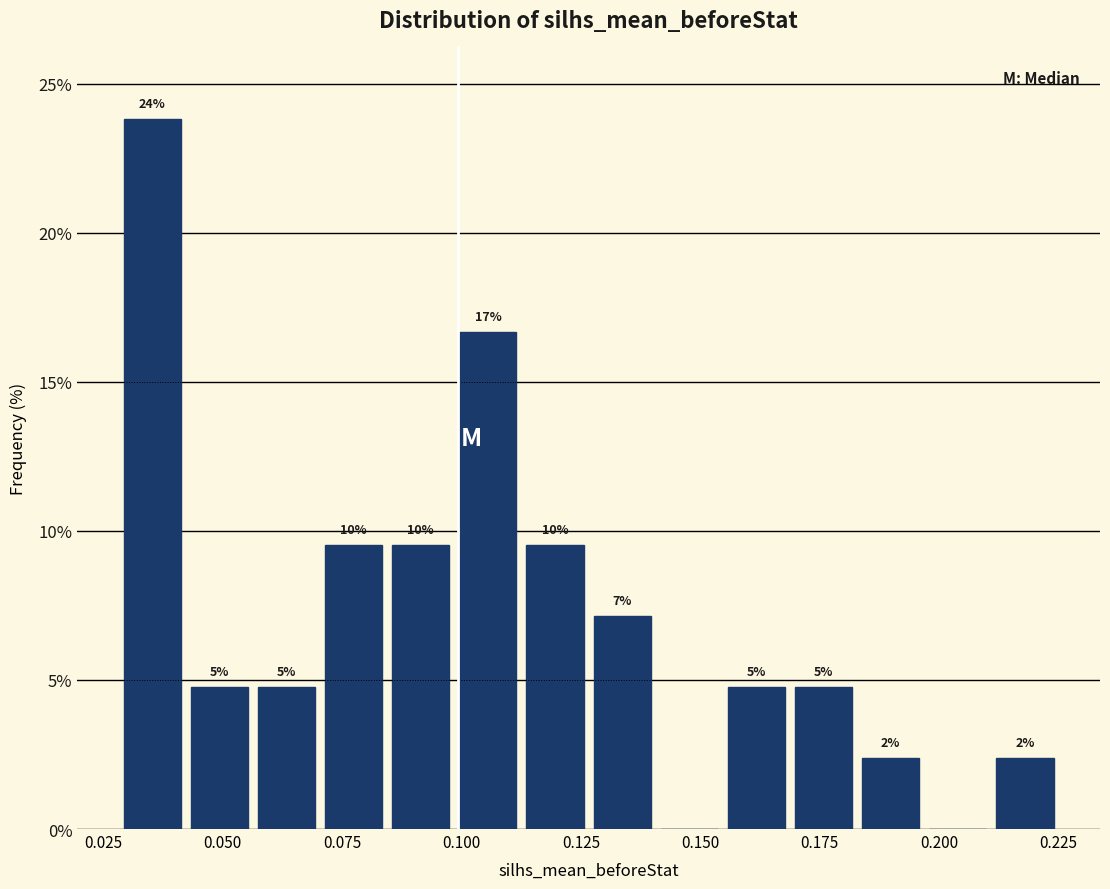

Read against the x-axis, roughly where is the centre of the tallest bar?

0.035